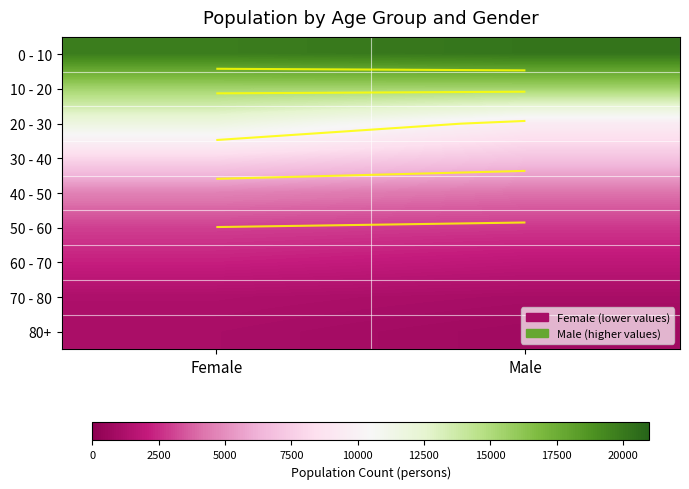

List the series in order of their peak value, lowest first.

80+, 70 - 80, 60 - 70, 50 - 60, 40 - 50, 30 - 40, 20 - 30, 10 - 20, 0 - 10